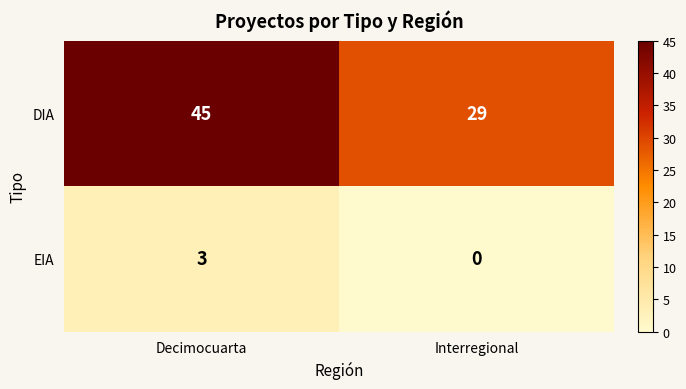

Which category has the lowest value across all series?

Interregional